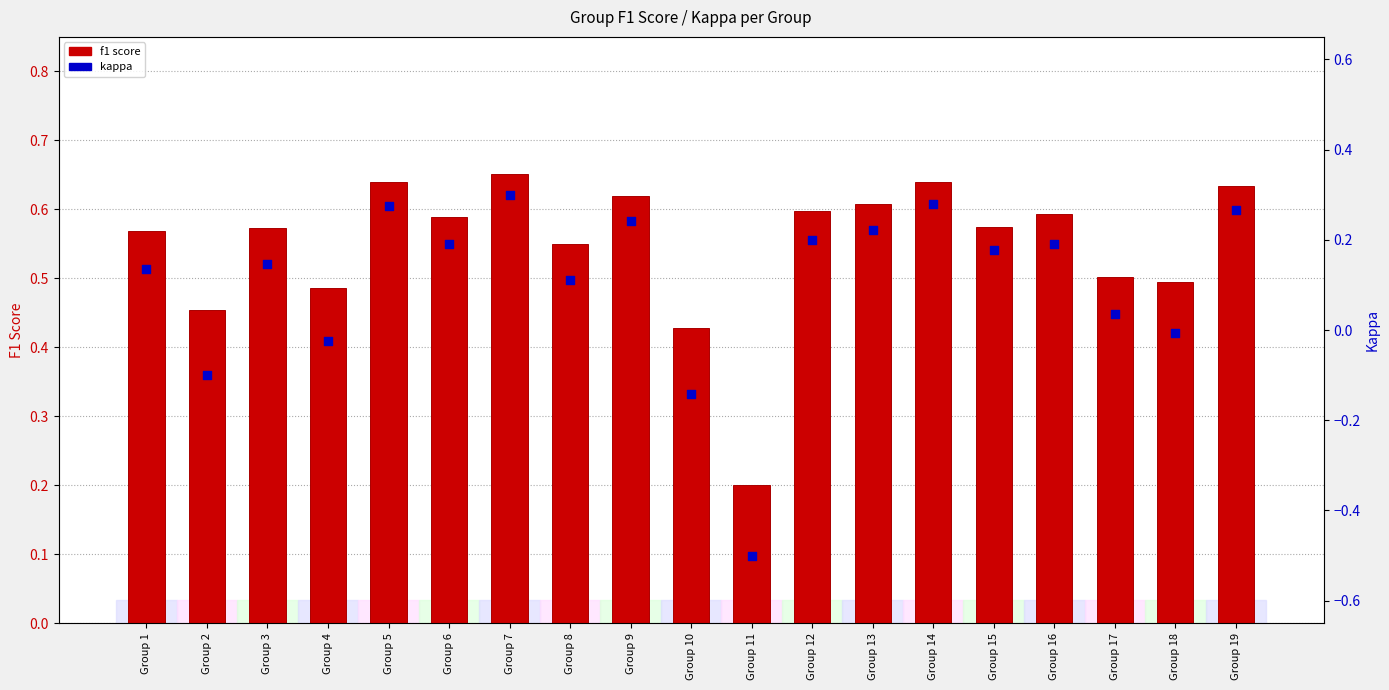

What is the total value across all series at Group 12?

0.8